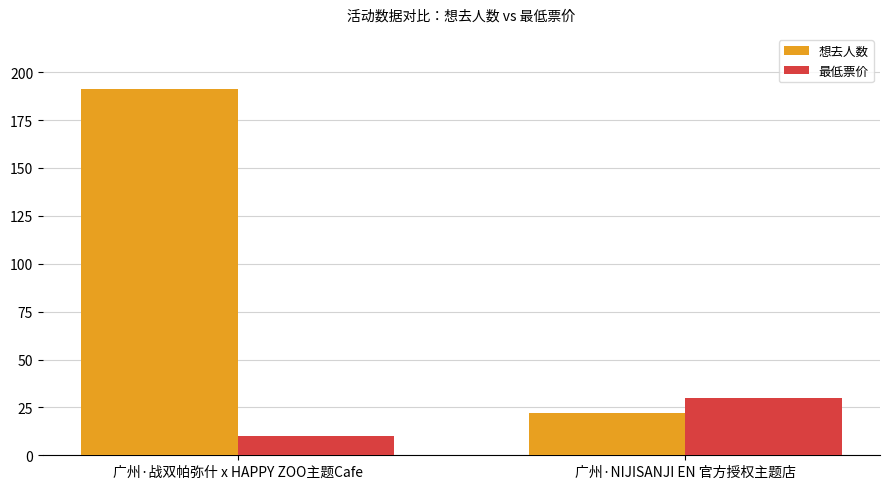

The 想去人数 series shows 32 at 广州·NIJISANJI EN 官方授权主题店. True or false?

False